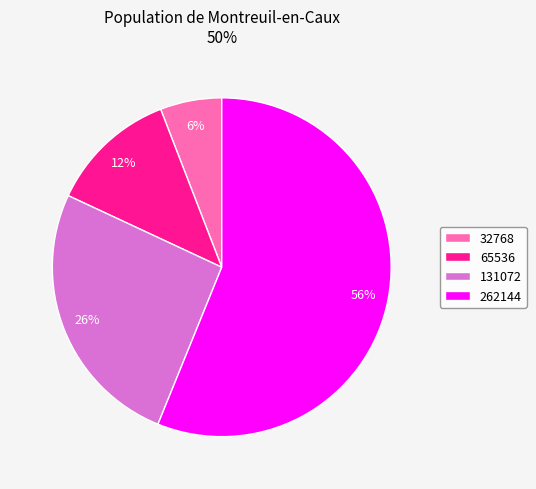

Which has a higher value, 65536 or 262144?

262144